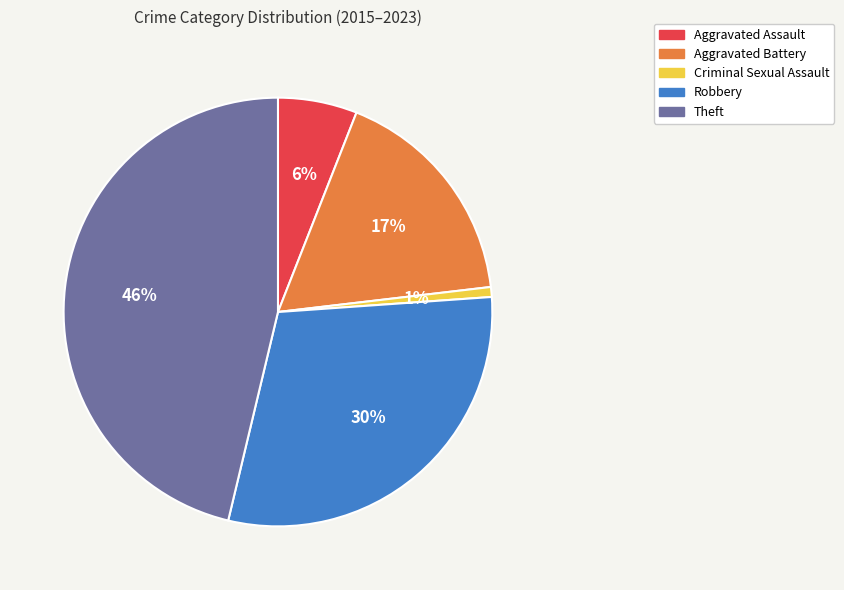

To the nearest percent, what is the average slice percentage?

20%